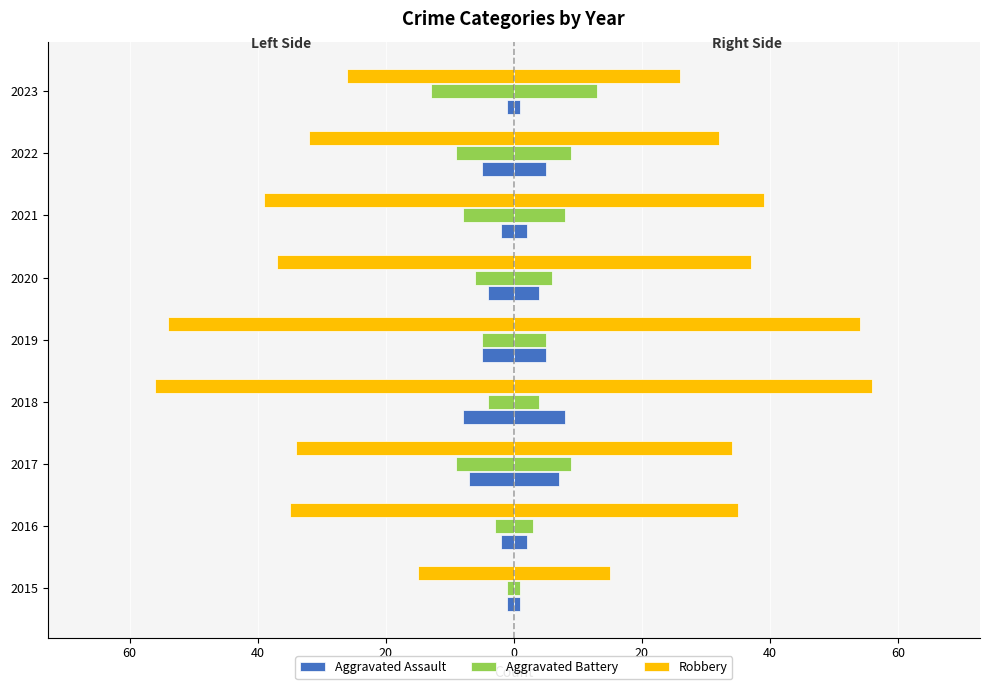

How many data points does each series have?

9